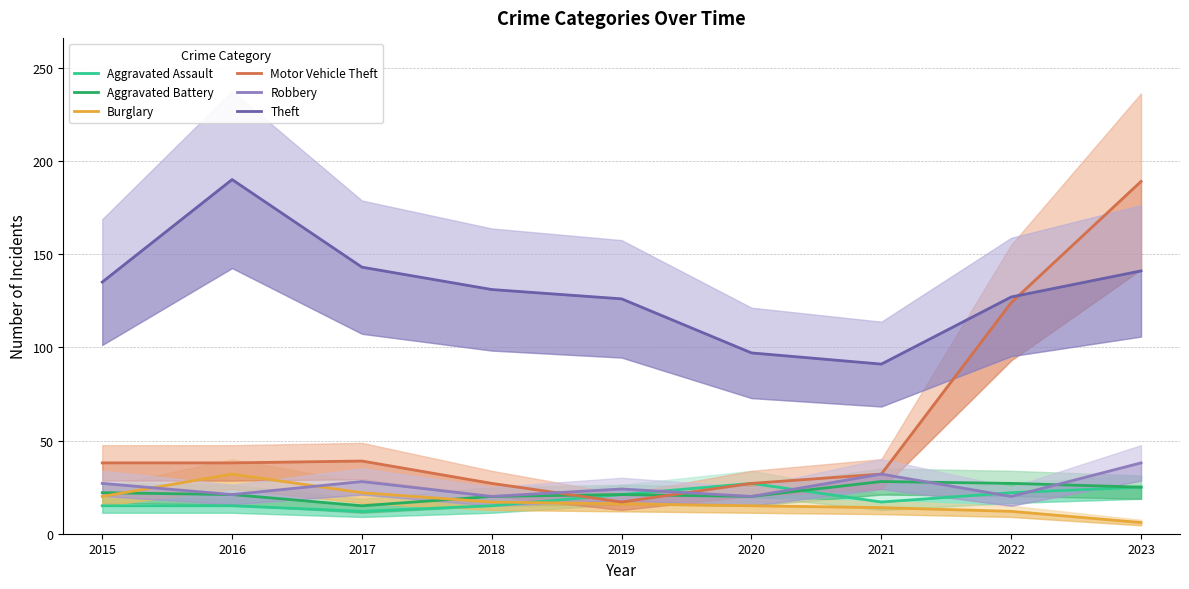

What is the approximate value of Burglary at 2016, to the nearest 10?

30